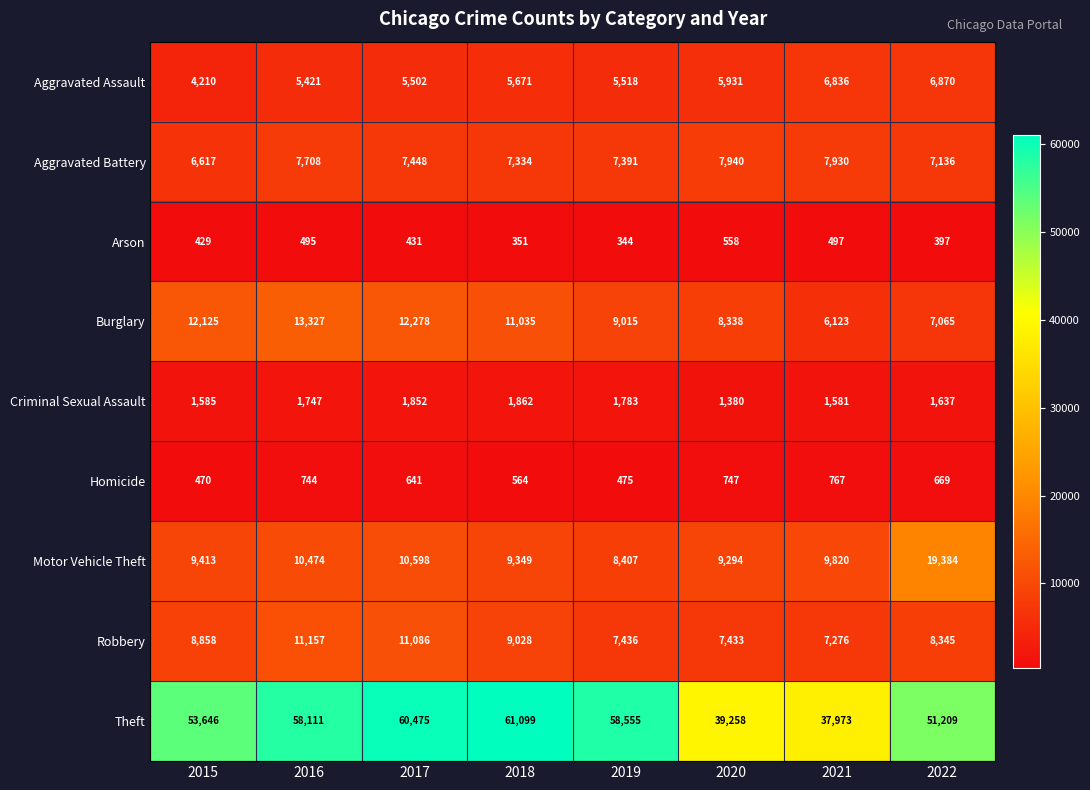

What is the total value across all series at 2022?

102712